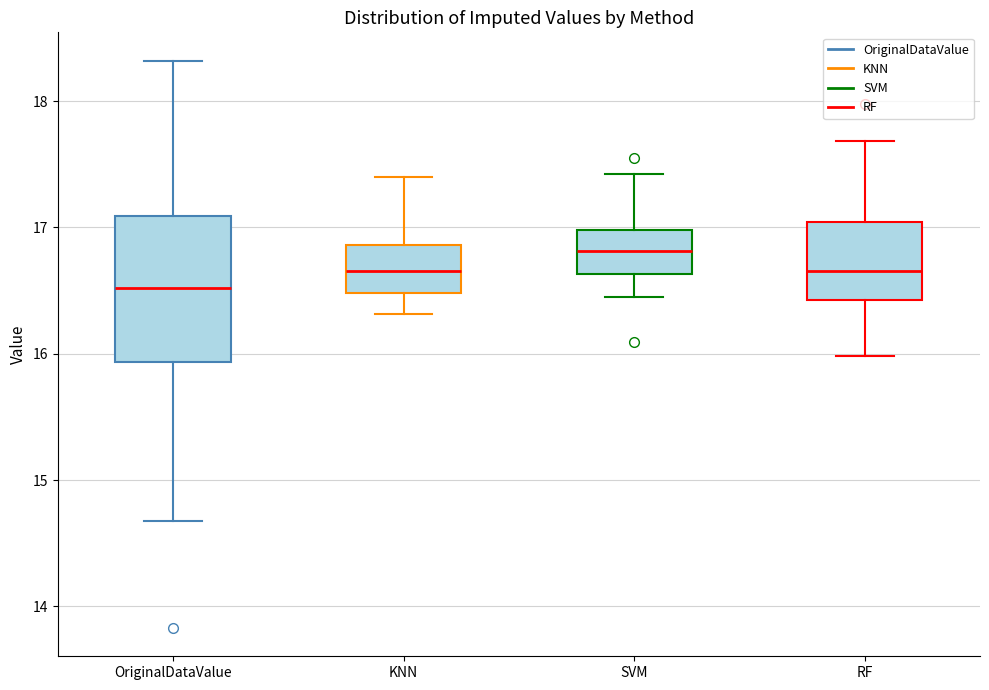

Where does the lower whisker of the box for RF end on the y-axis? The values are not printed on the chart, so give them approximately, as read against the axis.

16.0